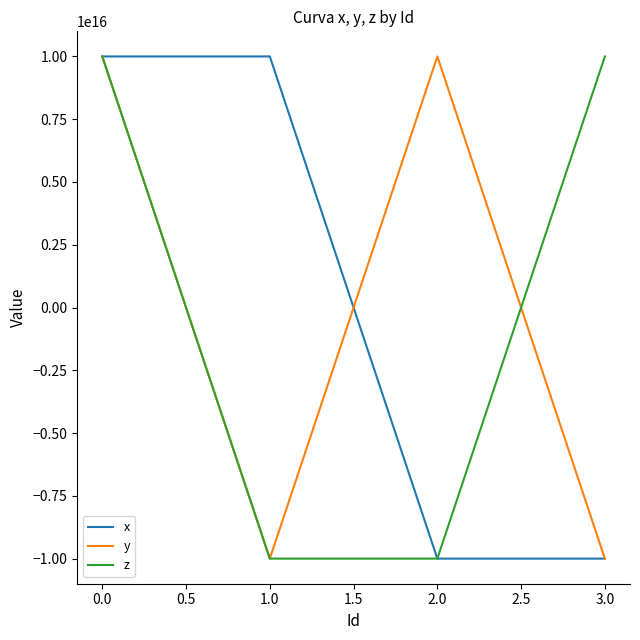

The value of x at 3.0 is -10000000000000000. True or false?

True